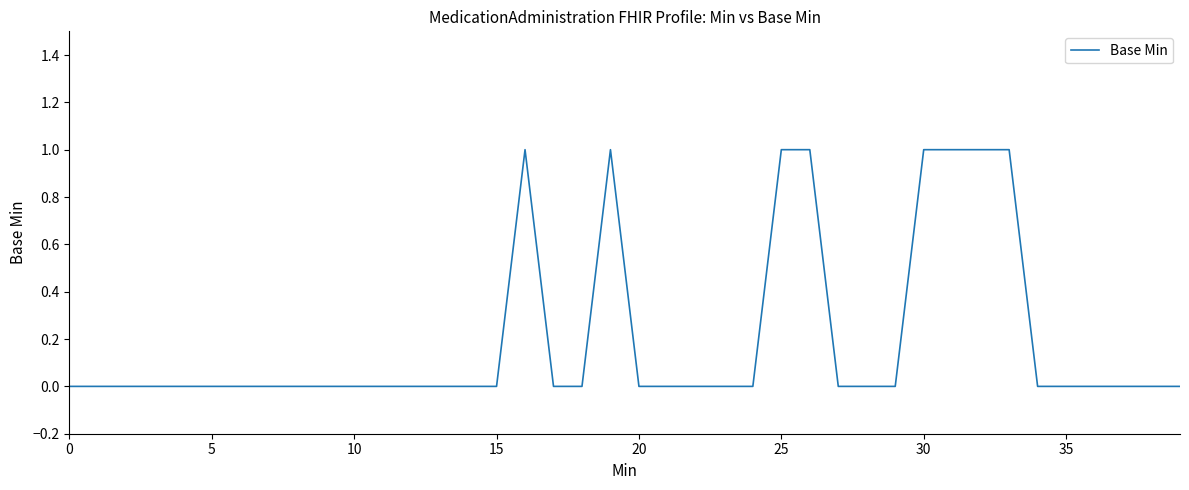

The value at 0 is 0. True or false?

True